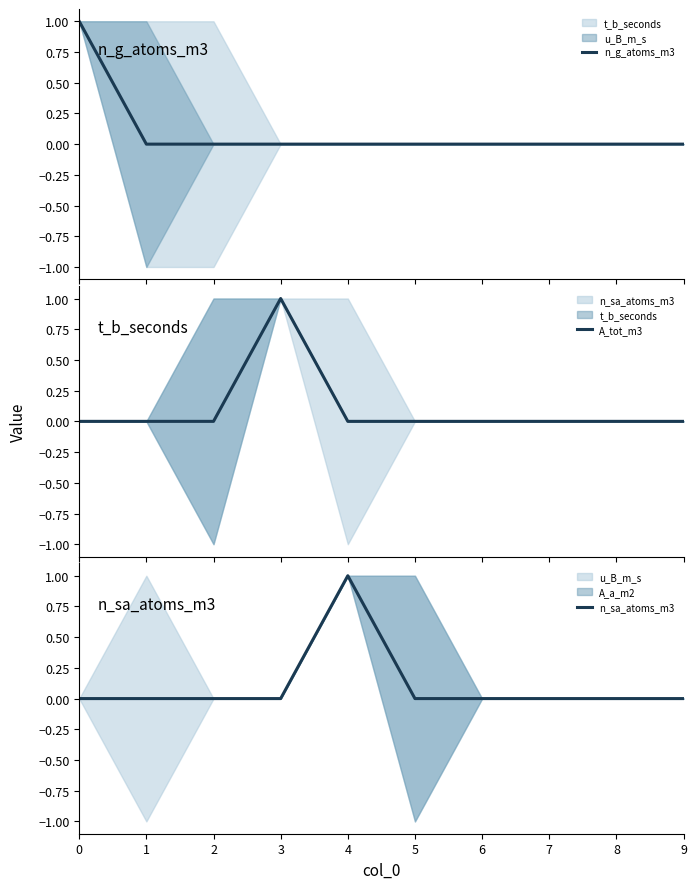

True or false: A_tot_m3 has a value of 0 at 0.

True